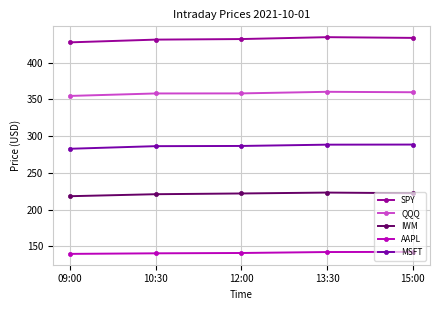

What is the total value across all series at 13:30?

1448.6